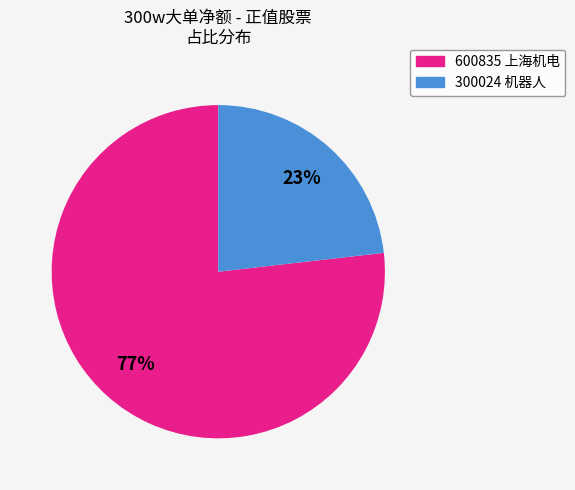

What percentage is the 600835 上海机电 slice, to the nearest percent?

77%